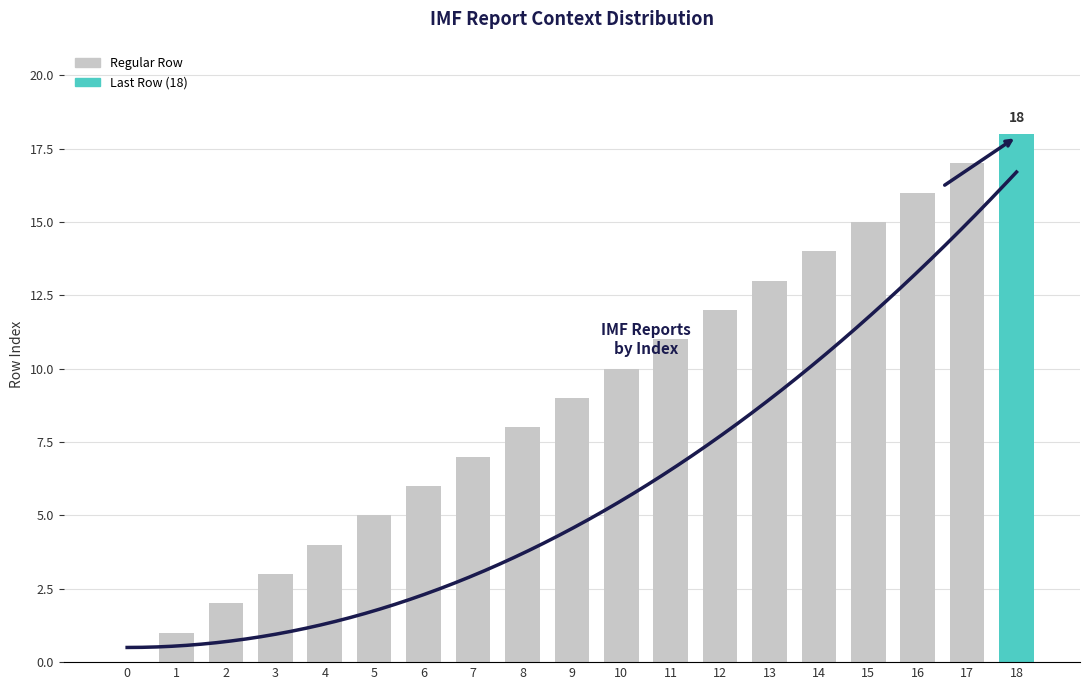

How many values are above zero?

18